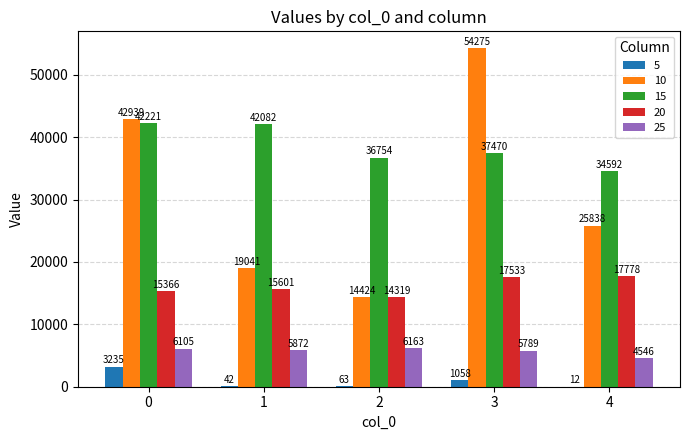

What is the sum of all 15 values?

193119